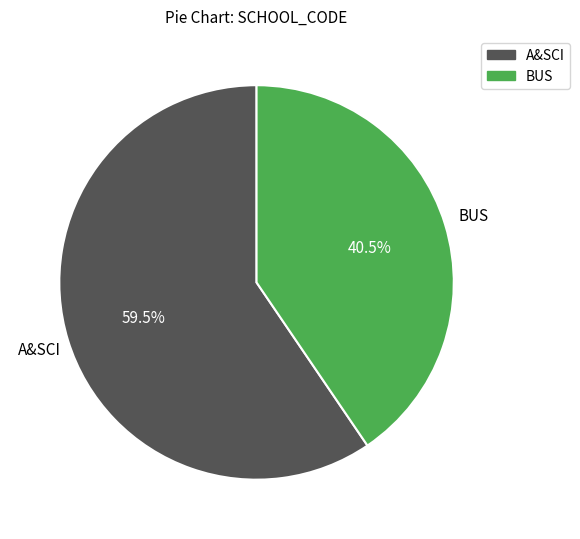

Combined, do A&SCI and BUS account for over 50%?

Yes